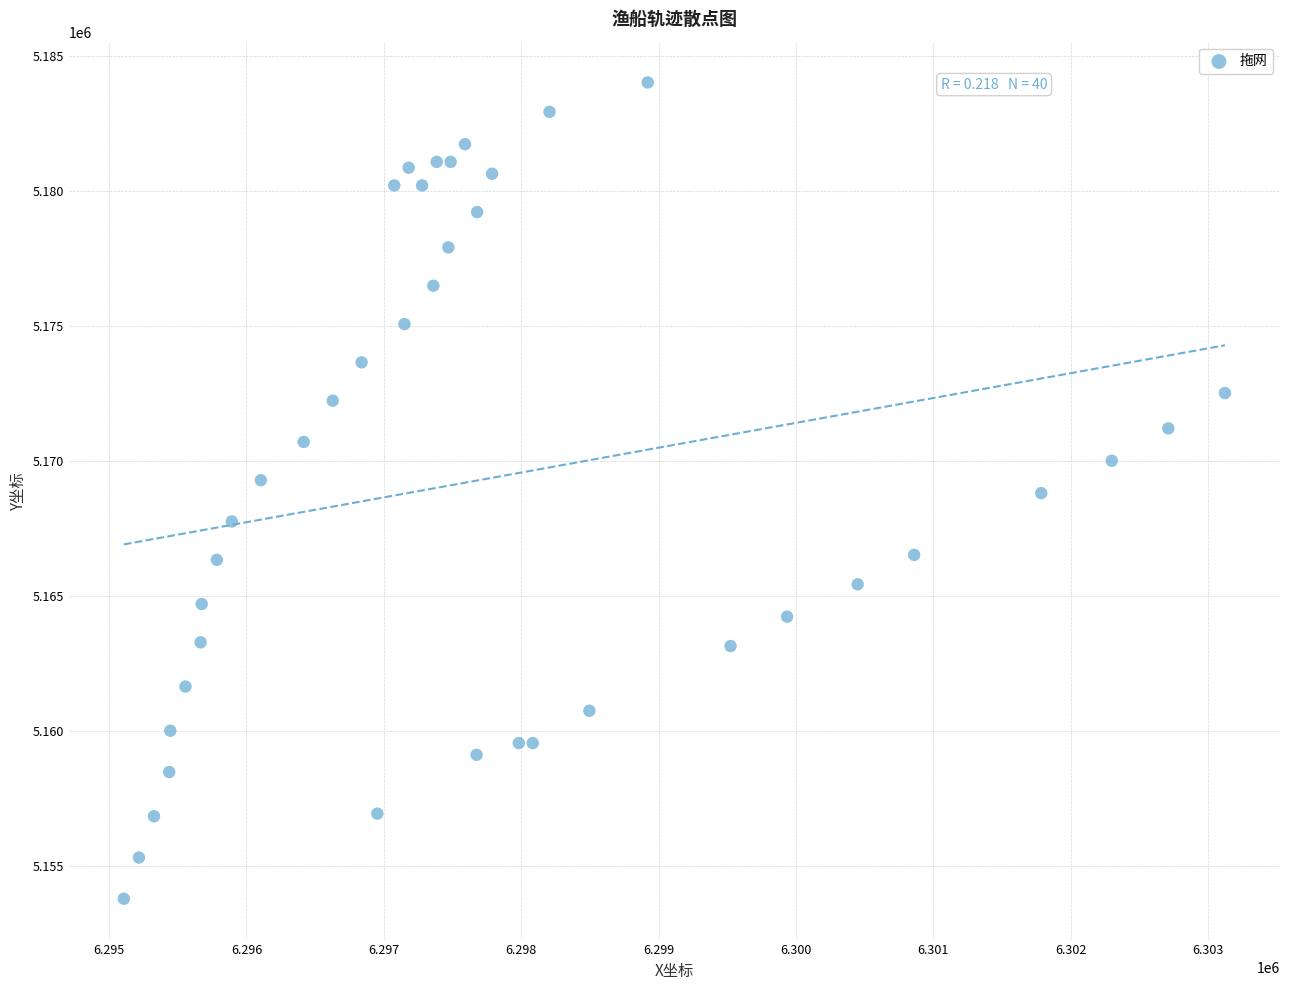

What is the range of Y values (max minus min)?

30220.2